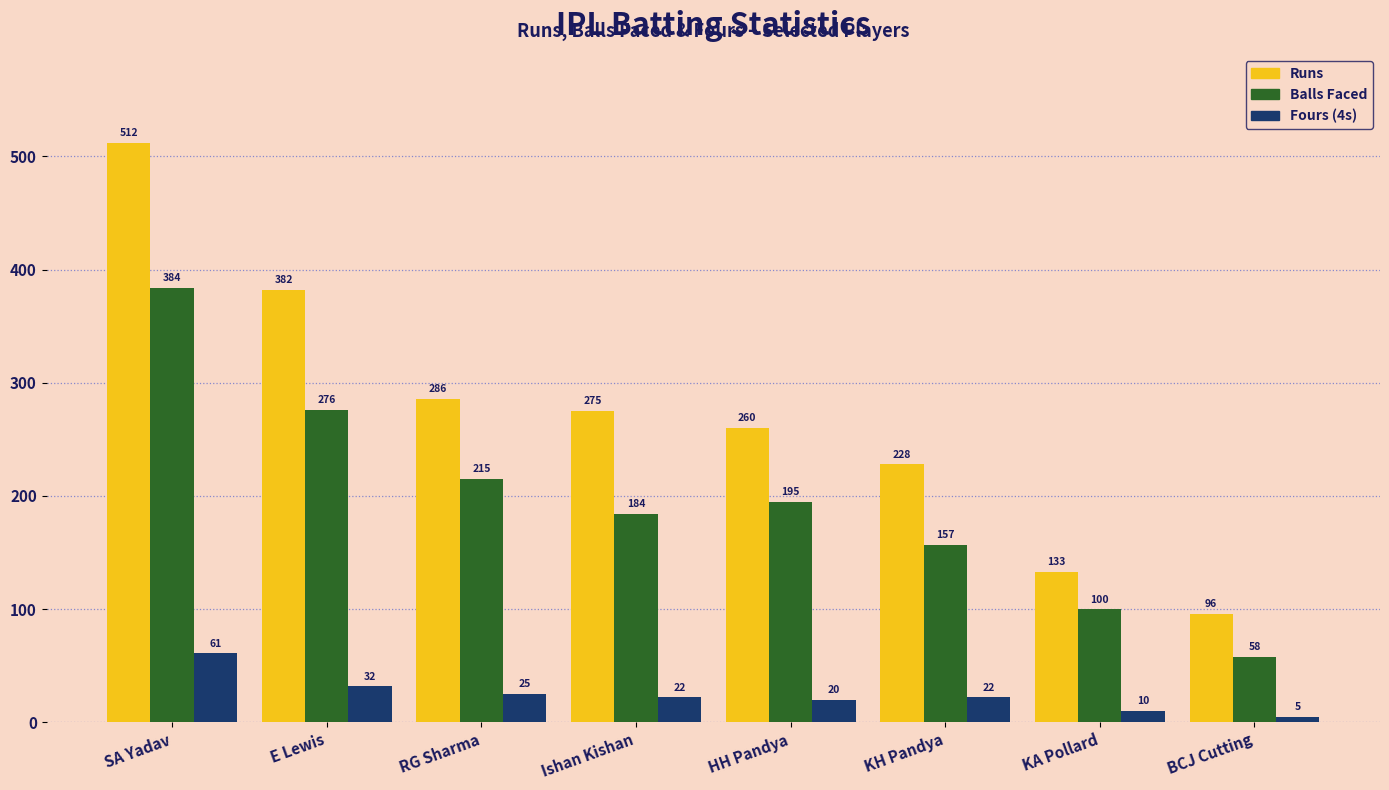

The value of Balls Faced at KH Pandya is 263. True or false?

False